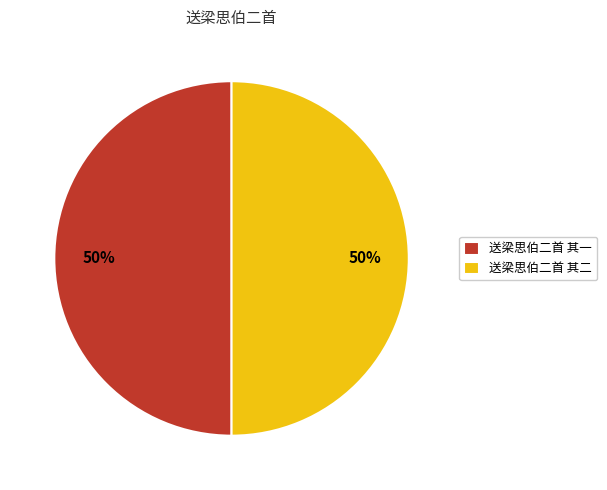

True or false: 送梁思伯二首 其二 accounts for 45% of the total.

False